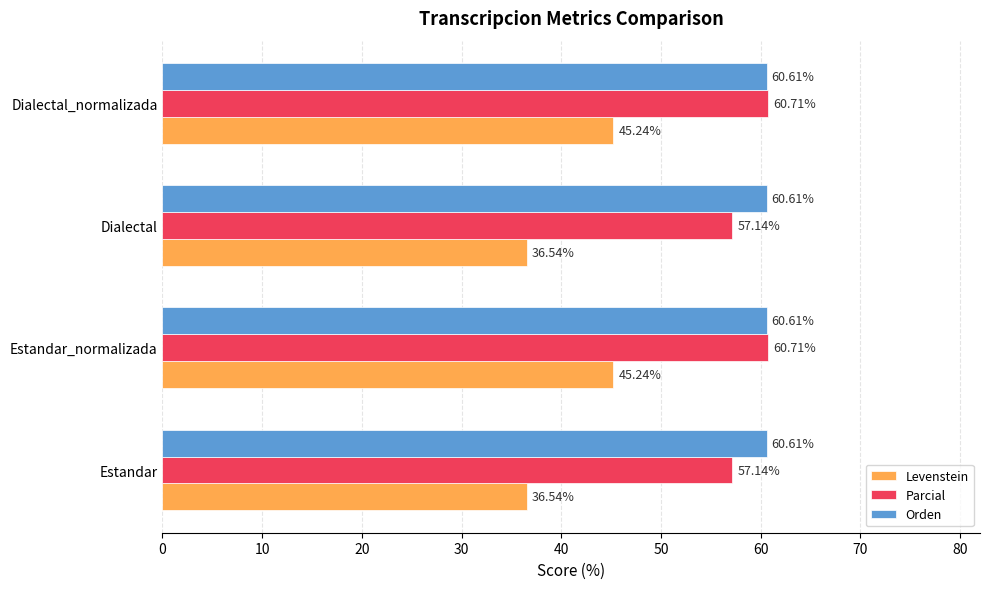

What is the total value across all series at Estandar_normalizada?

166.6